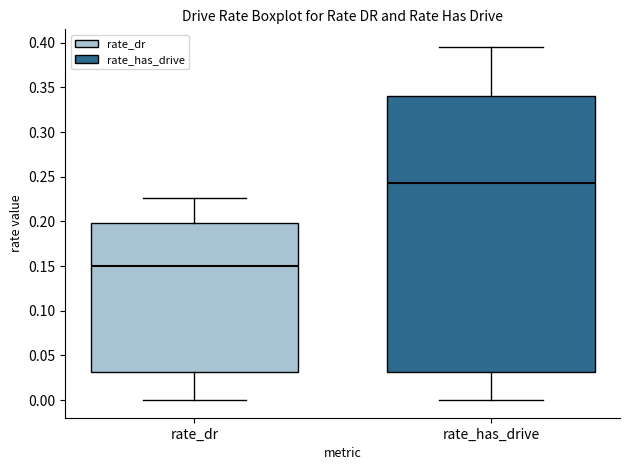

Which box has the highest median line?

rate_has_drive